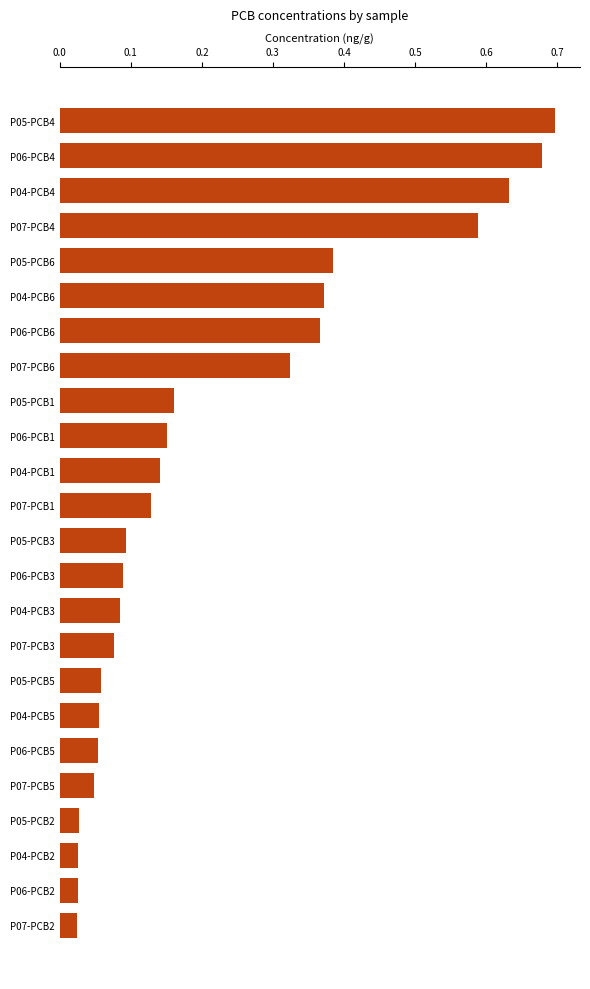

How many distinct data groups are displayed?

1